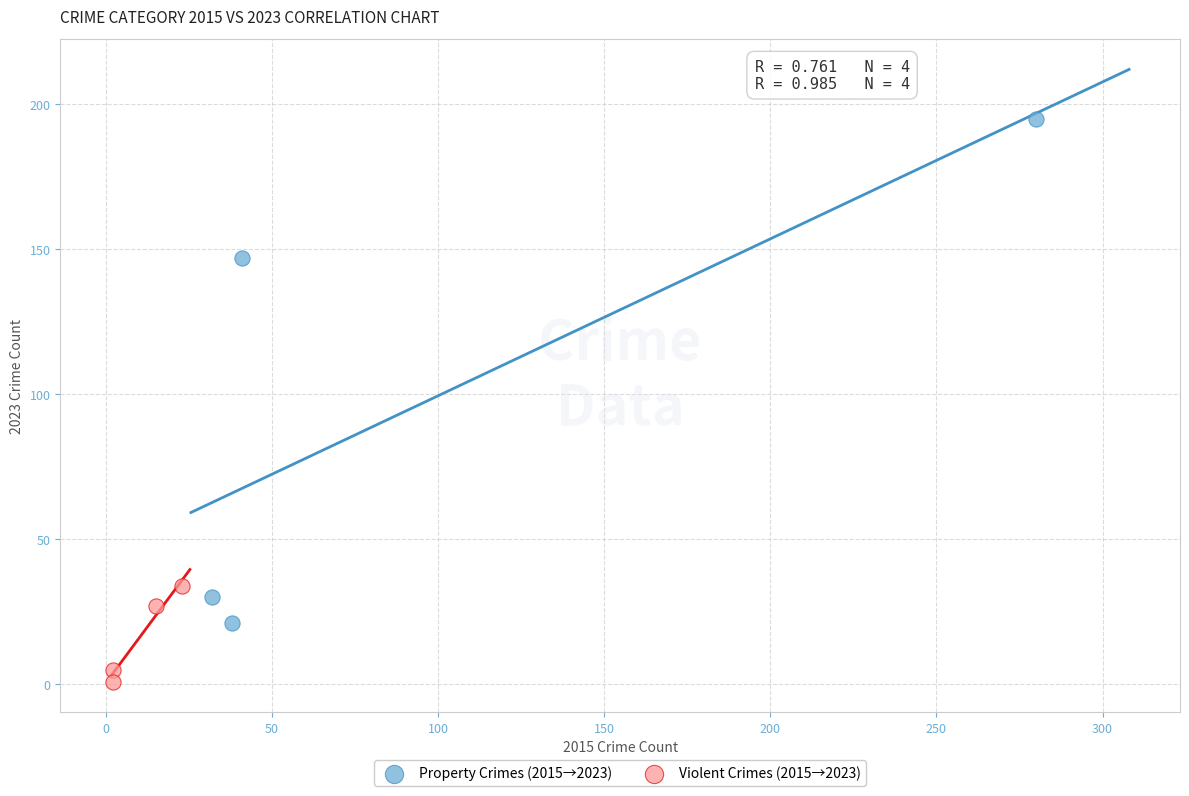

Which series has the widest spread of Y values?

Property Crimes (2015→2023)